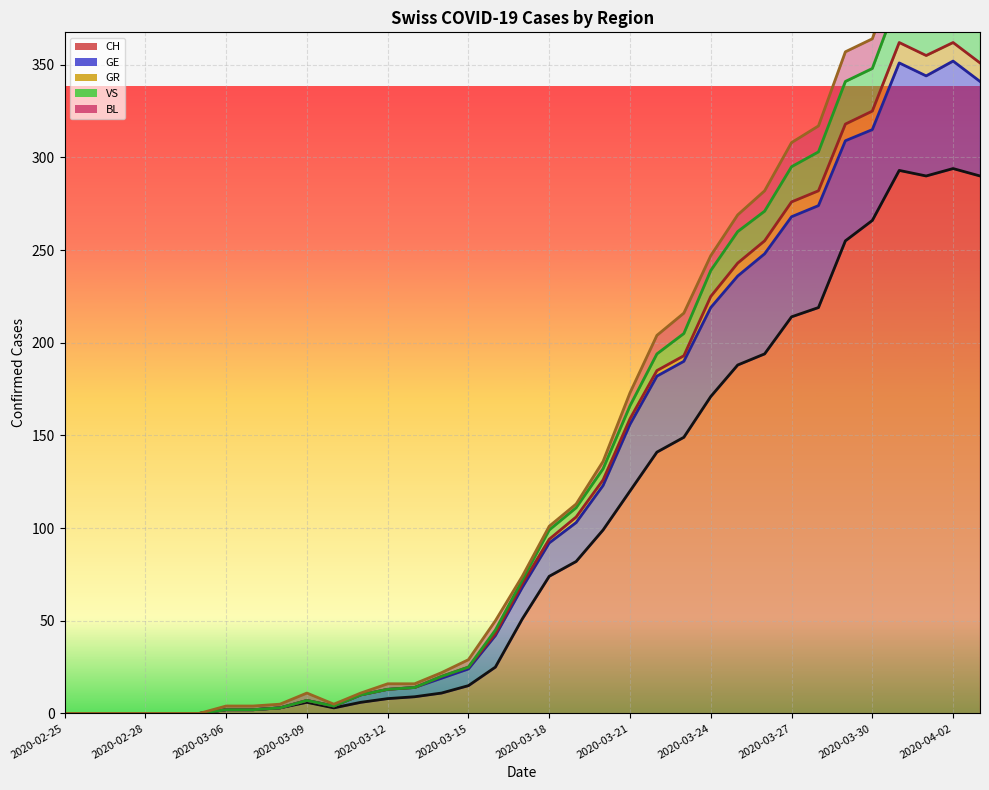

Rank the series at 16 from highest to lowest value.

BL (line), VS (line), GR (line), GE (line), CH (line)